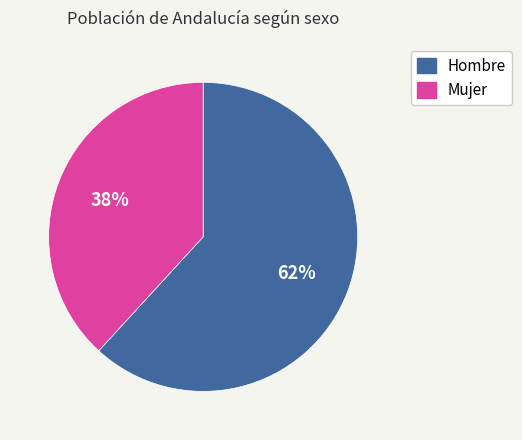

The Mujer slice represents 38% of the pie. True or false?

True